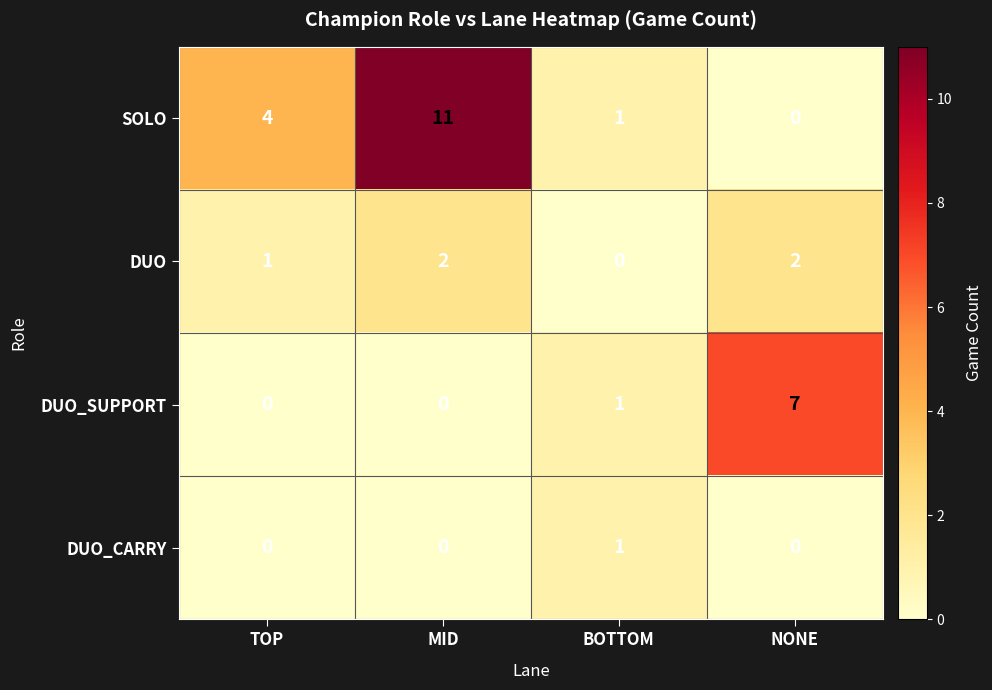

Between BOTTOM and NONE, which series saw the biggest shift?

DUO_SUPPORT